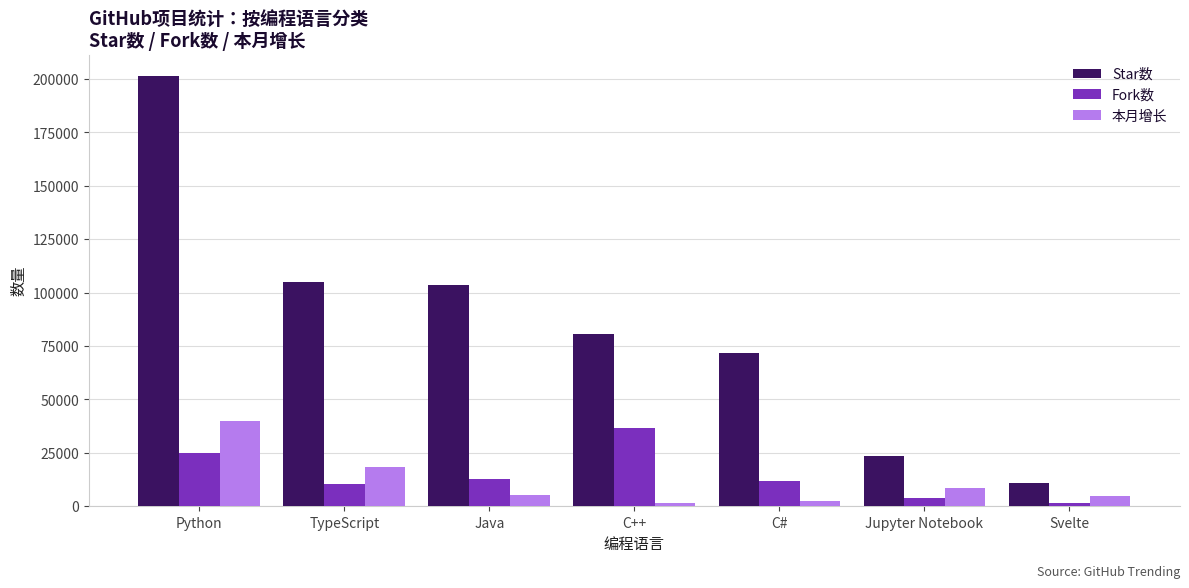

Which series has the largest total across all categories?

Star数